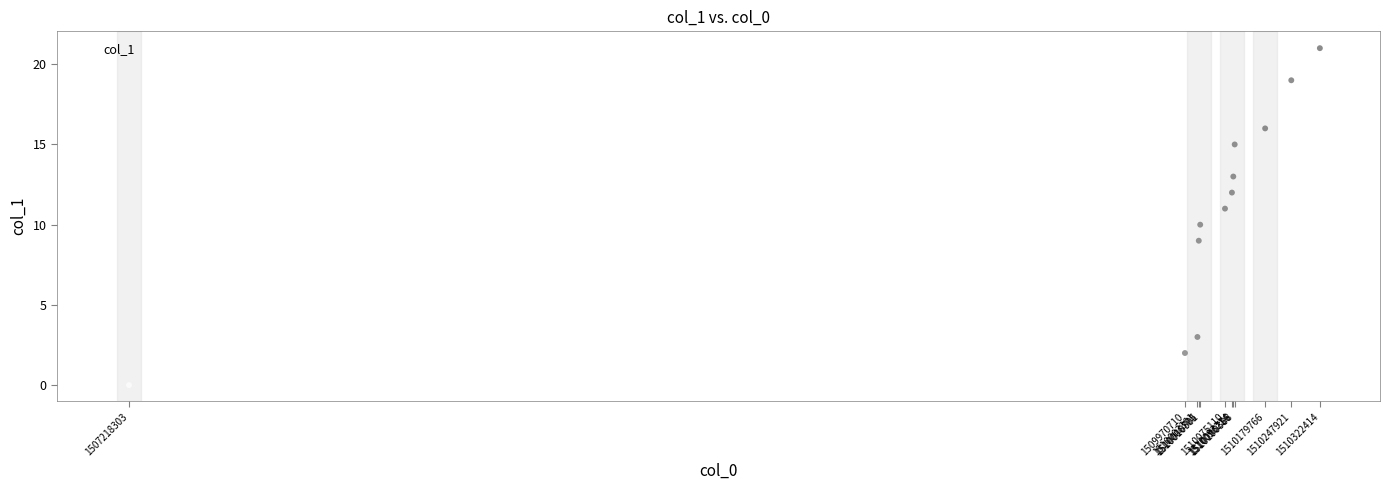

What is the average X value?

1509860434